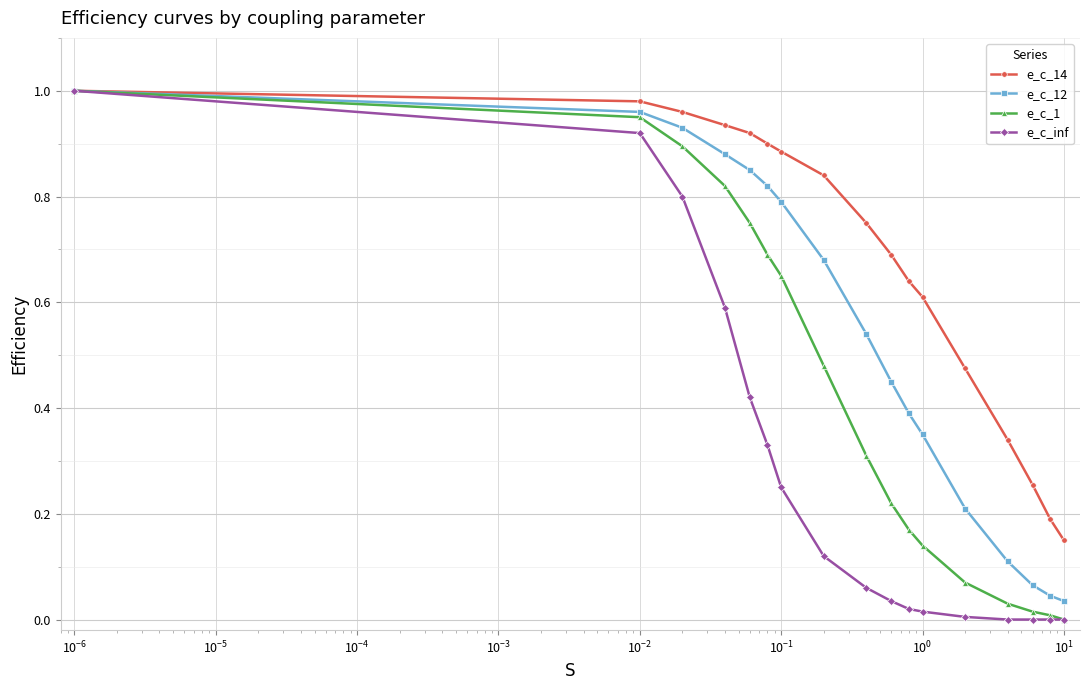

List the series in order of their overall mean, highest first.

e_c_14, e_c_12, e_c_1, e_c_inf